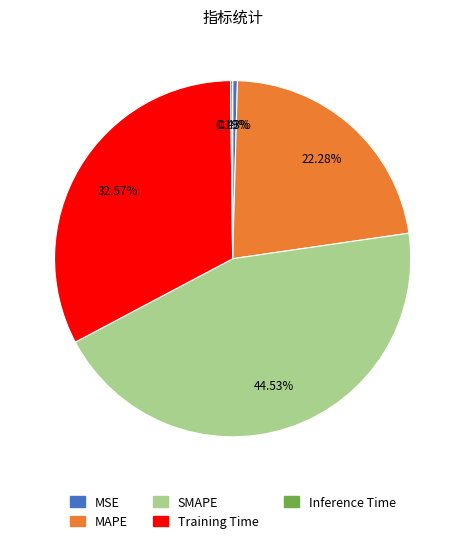

Does MSE represent more than half of the total?

No